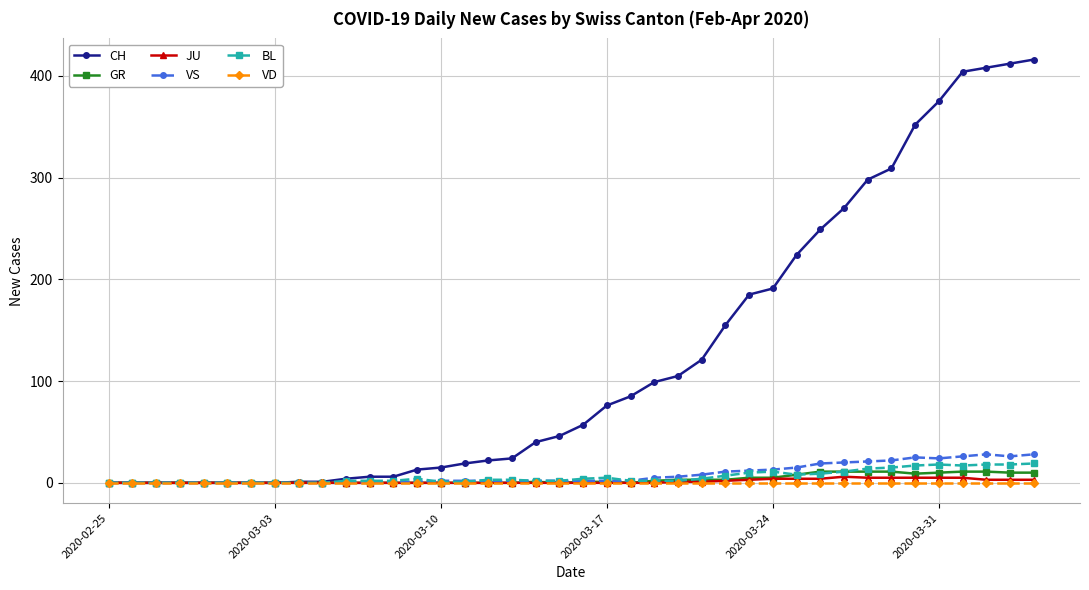

Which series has the largest range (max minus min)?

CH